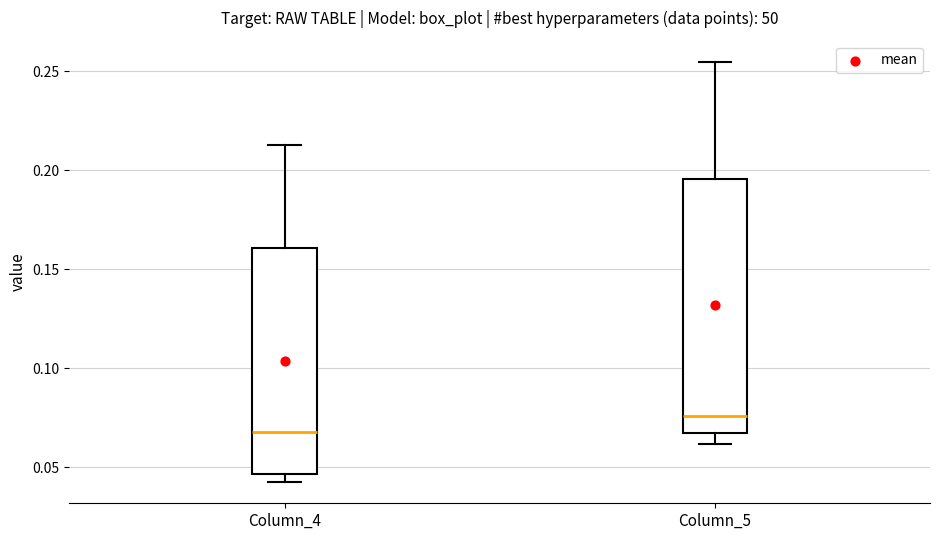

Which box has the lowest median line?

Column_4